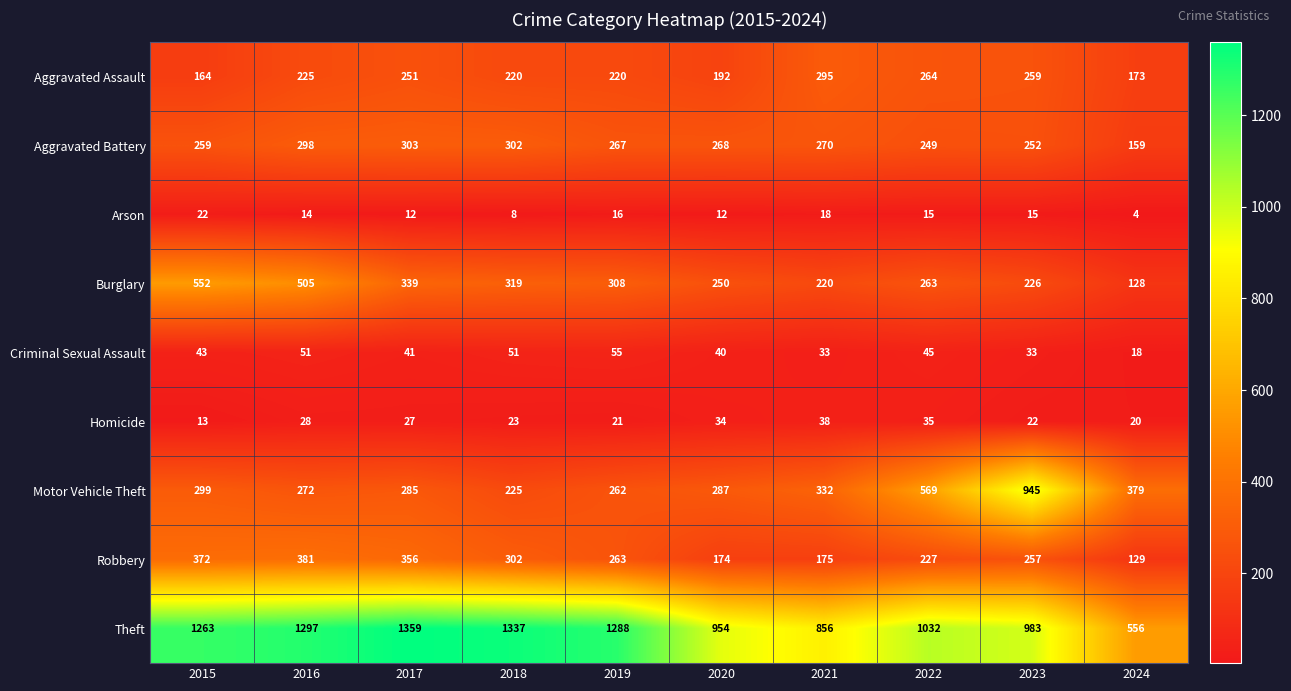

At which category does the chart reach its peak across all series?

2017